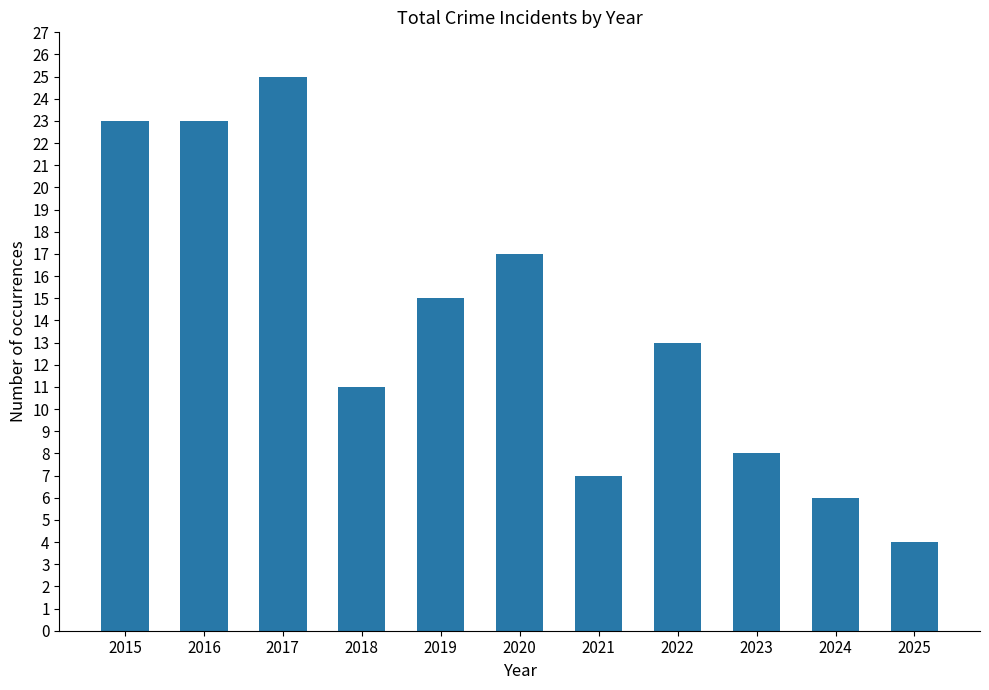

Is it true that the value at 2023 is 5?

False